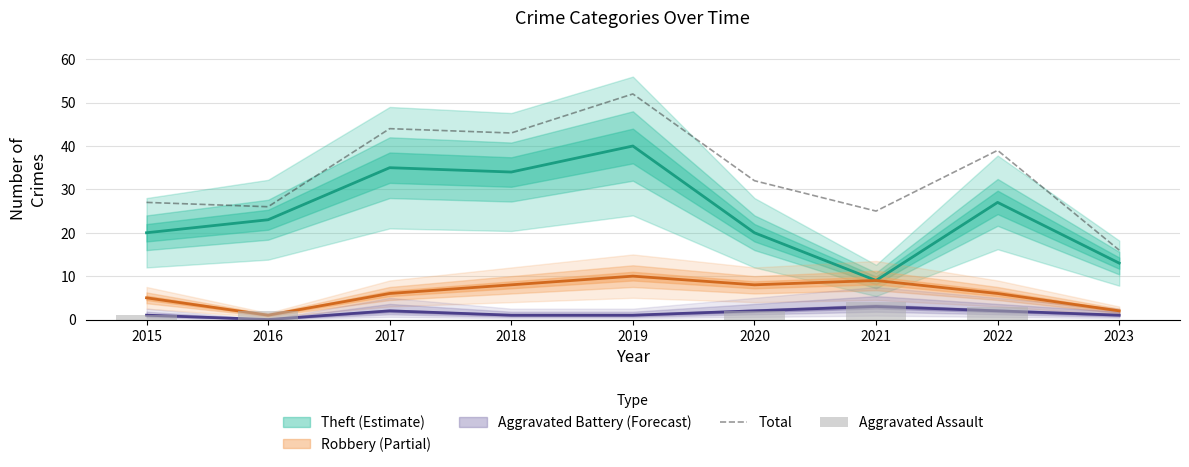

True or false: Aggravated Assault has a value of 0 at 2023.

True